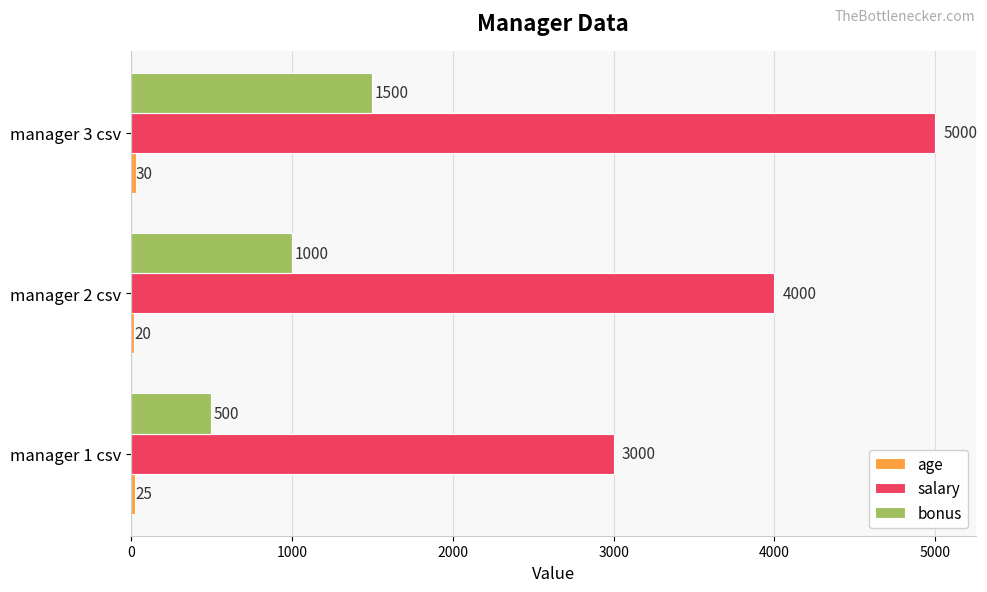

Count the salary values in the range 3000 to 5000.

3